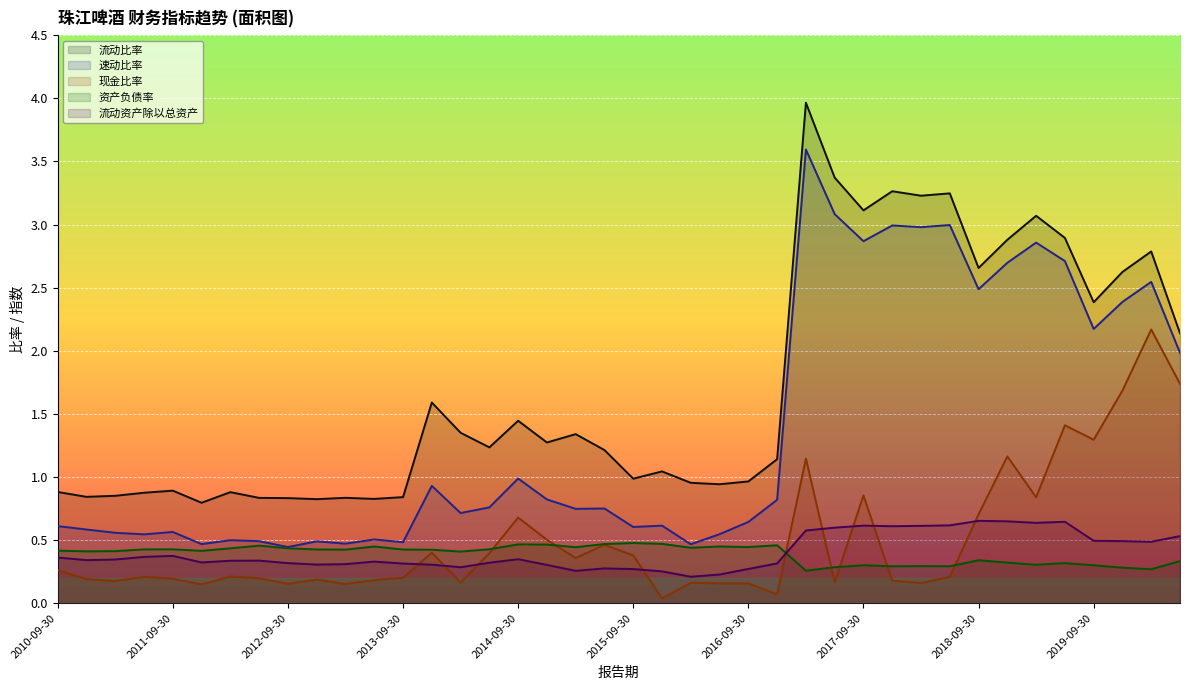

What is the difference between the highest and lowest values at 2020-06-30?

1.8